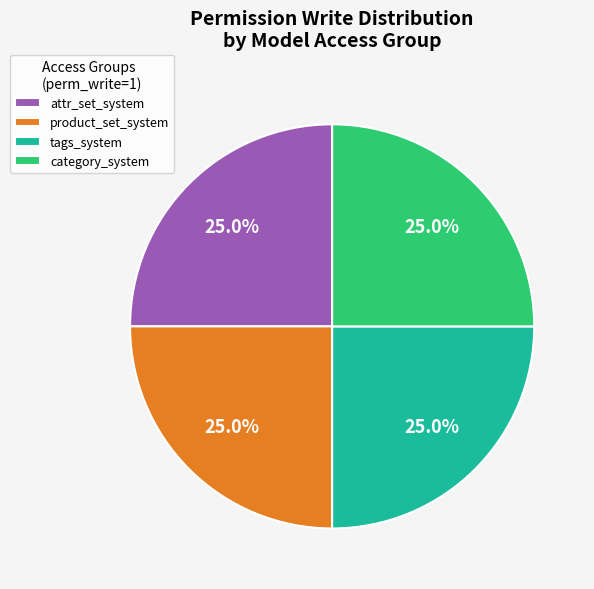

How many slices are in this pie chart?

4